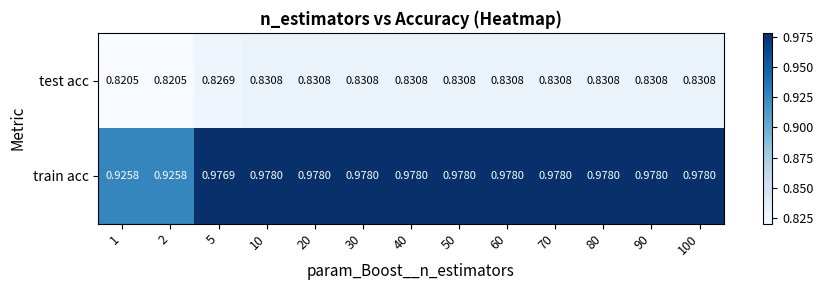

List the series in order of their overall mean, lowest first.

test acc, train acc